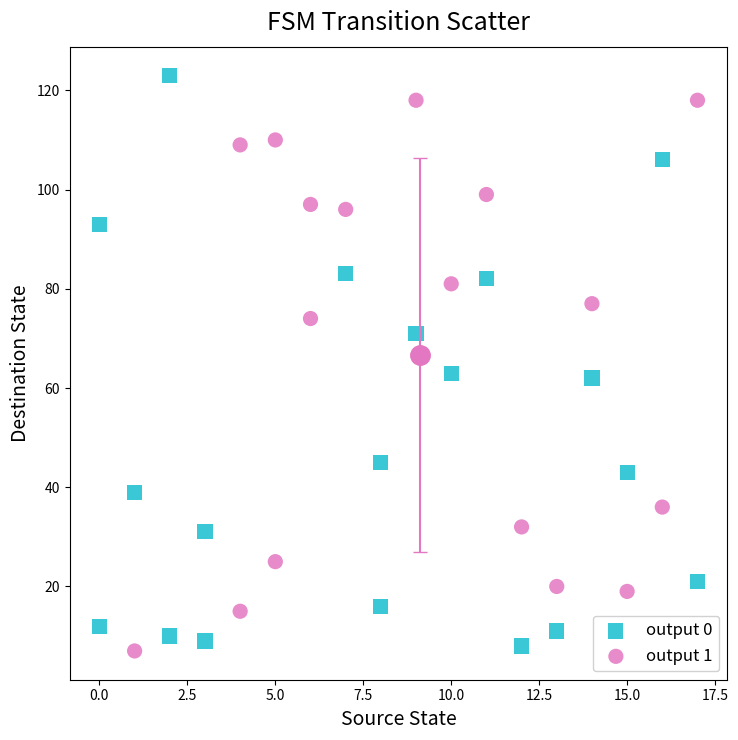

Which series contains the highest Y value?

output 0